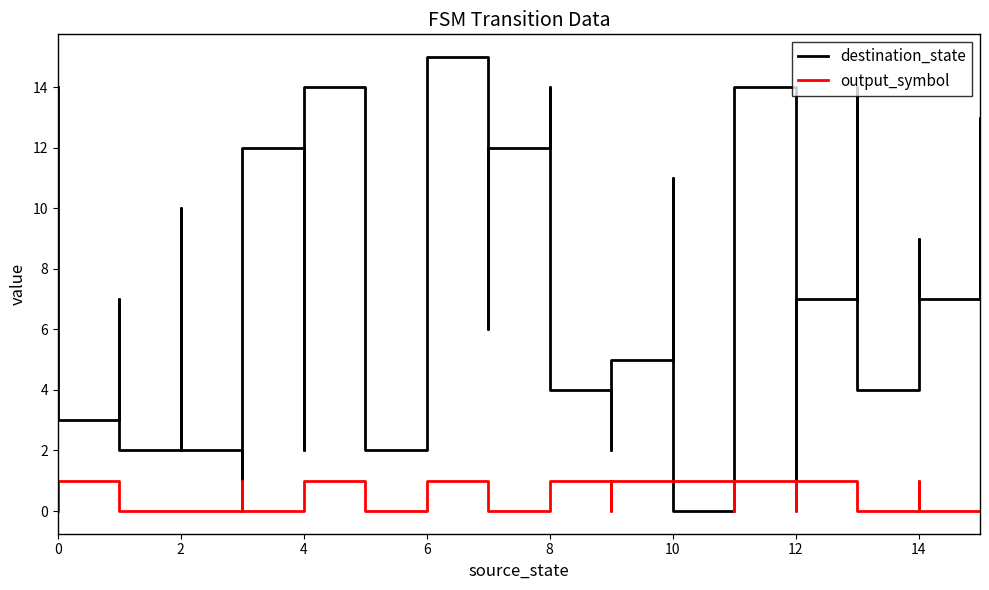

At which category does destination_state reach its first local valley?

2